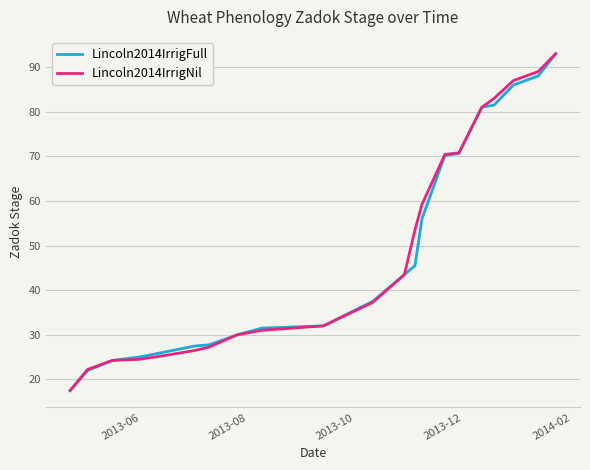

What is the maximum value shown in the chart?

93.0